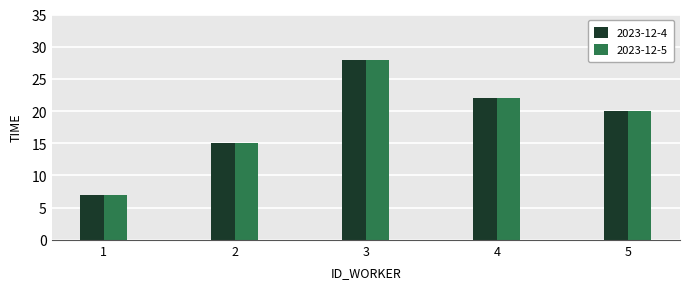

Rank the categories by 2023-12-4 value from highest to lowest.

3, 4, 5, 2, 1